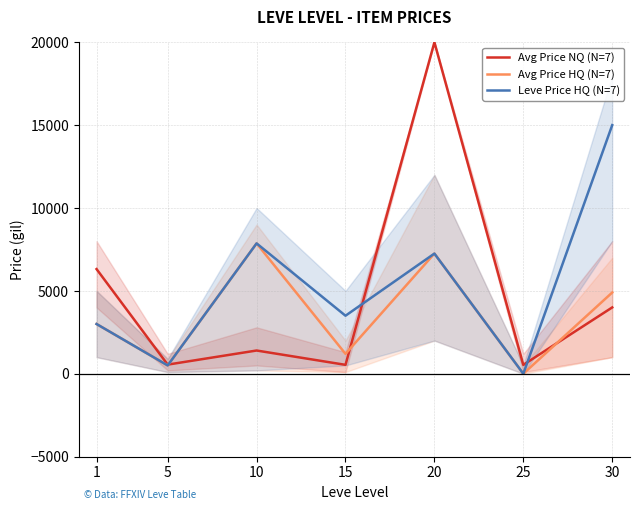

What is the difference between the highest and lowest values at 25?

535.0